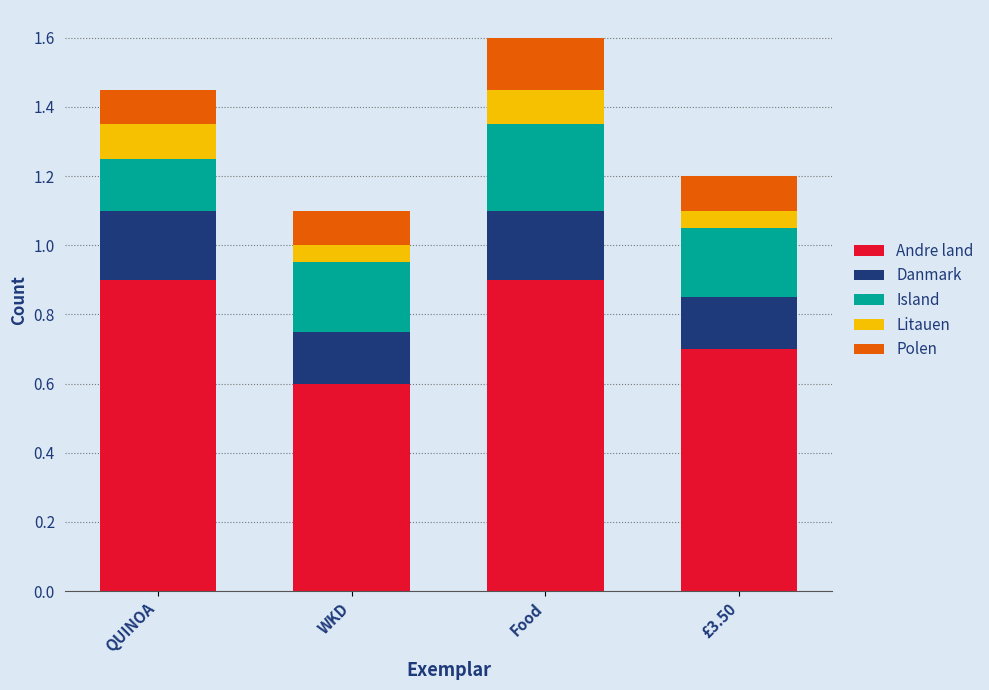

What is the value of the Andre land bar at the 1st from the left?

0.9